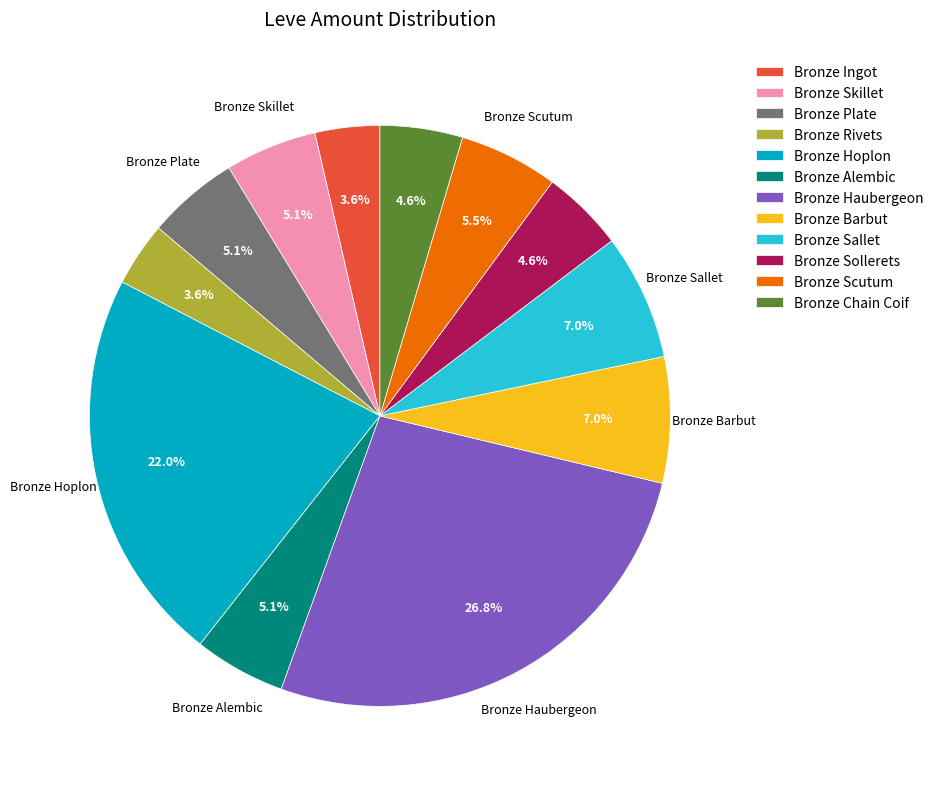

What percentage is the Bronze Rivets slice, to the nearest percent?

4%